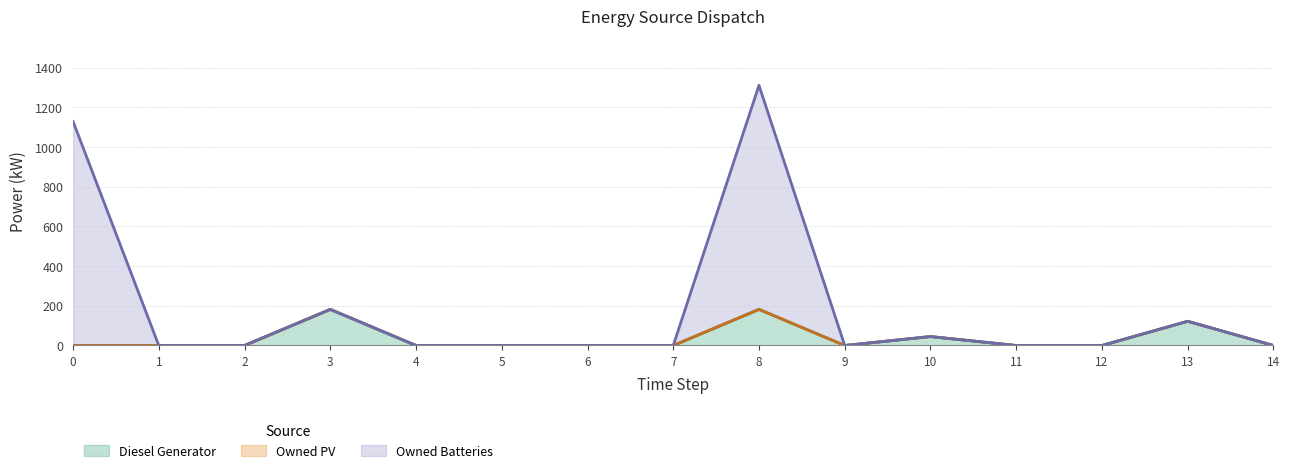

What is the value of the Diesel Generator point at the 11th from the left?

45